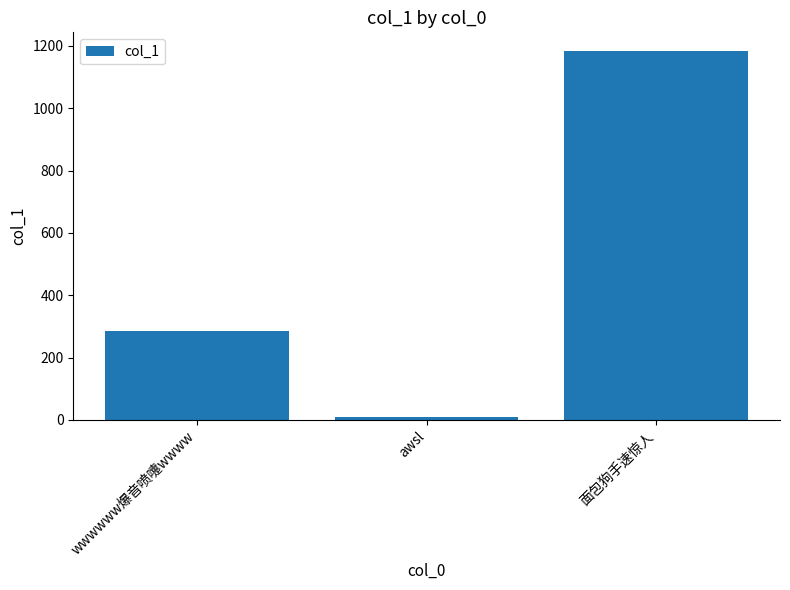

What is the difference between the maximum and second lowest values?

898.9